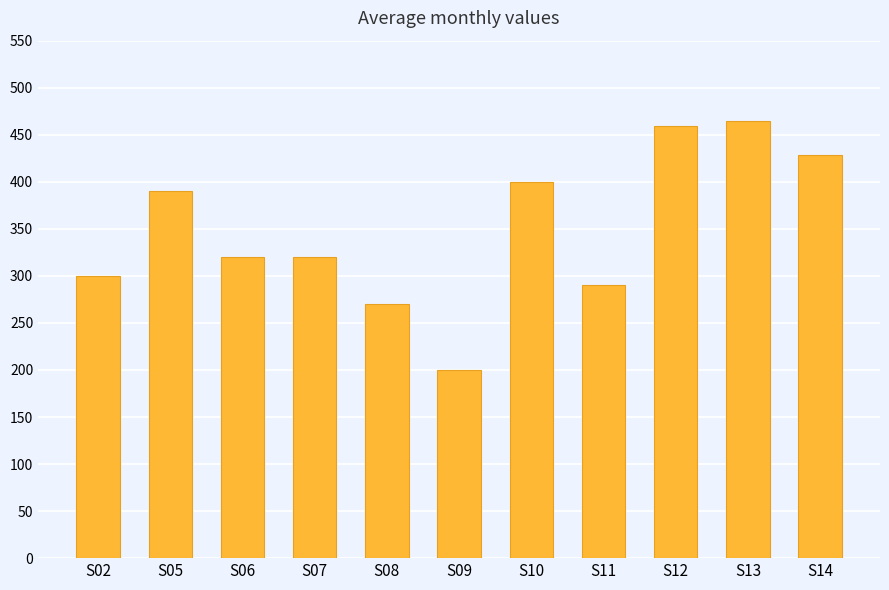

What is the ratio of the value at S13 to the value at S06?

1.5